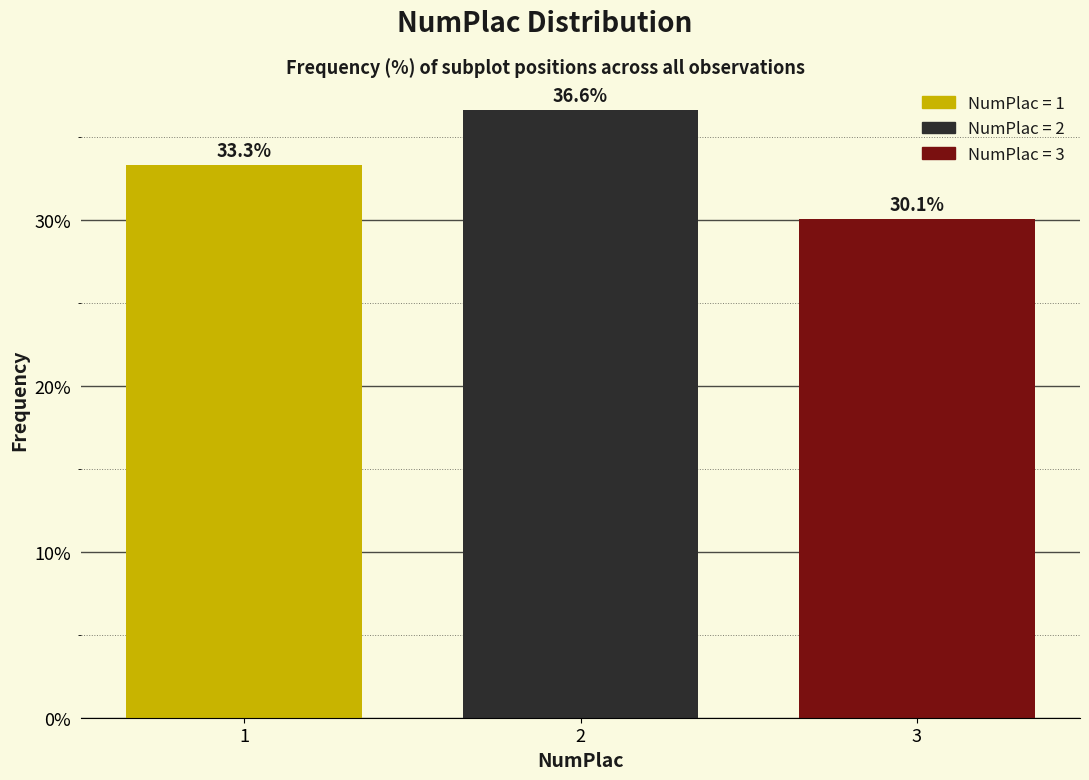

Reading right to left, list all the values displayed in this chart.

30.1	36.6	33.3